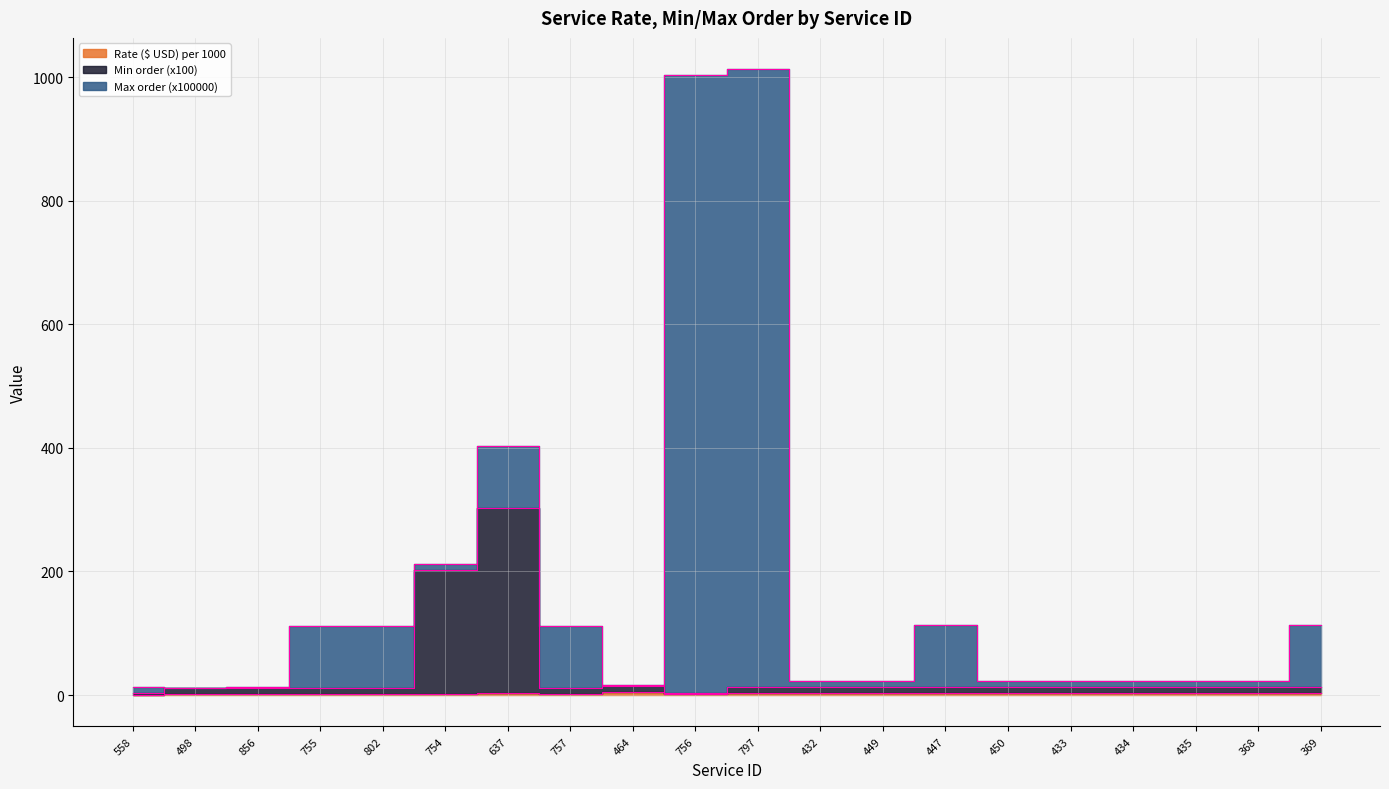

True or false: Rate ($ USD) per 1000 and Min order (x100) cross at least once.

False